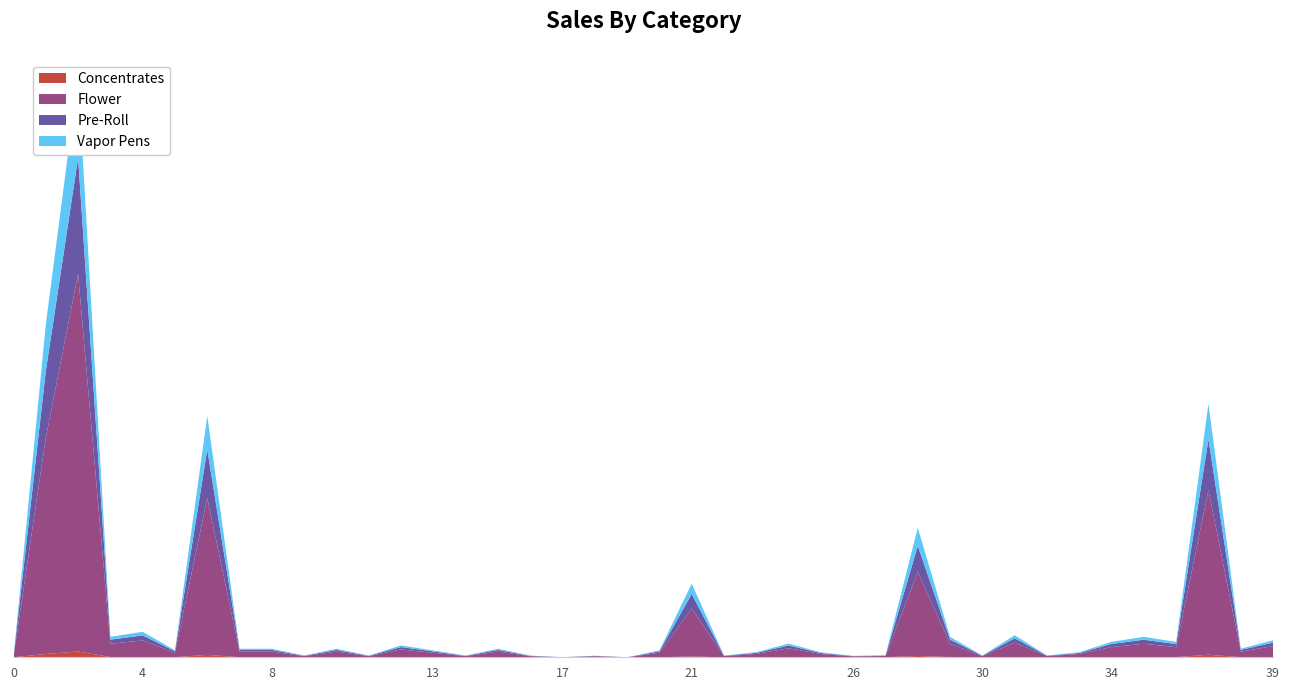

Reading right to left, transcribe all the data shown in this chart.

col_1: 10.0	5.0	148.4	9.0	12.0	9.1	2.9	1.1	12.9	1.0	12.0	75.8	1.1	0.8	2.9	8.0	3.0	1.0	43.1	4.0	0.0	0.9	0.0	1.0	5.0	1.0	4.0	7.0	1.0	5.0	1.0	5.0	5.0	141.3	4.1	14.9	12.0	340.0	194.7	0.0
col_3: 0.0	0.0	0.0	0.0	0.0	0.0	0.0	0.0	0.0	0.0	0.0	0.0	0.0	0.0	0.0	0.0	0.0	0.0	0.0	0.0	0.0	0.0	0.0	0.0	0.0	0.0	0.0	0.0	0.0	0.0	0.0	0.0	0.0	0.0	0.0	0.0	0.0	0.0	0.0	0.0
col_4: 0.0	0.0	0.0	0.0	0.0	0.0	0.0	0.0	0.0	0.0	0.0	0.0	0.0	0.0	0.0	0.0	0.0	0.0	0.0	0.0	0.0	0.0	0.0	0.0	0.0	0.0	0.0	0.0	0.0	0.0	0.0	0.0	0.0	0.0	0.0	0.0	0.0	0.0	0.0	0.0